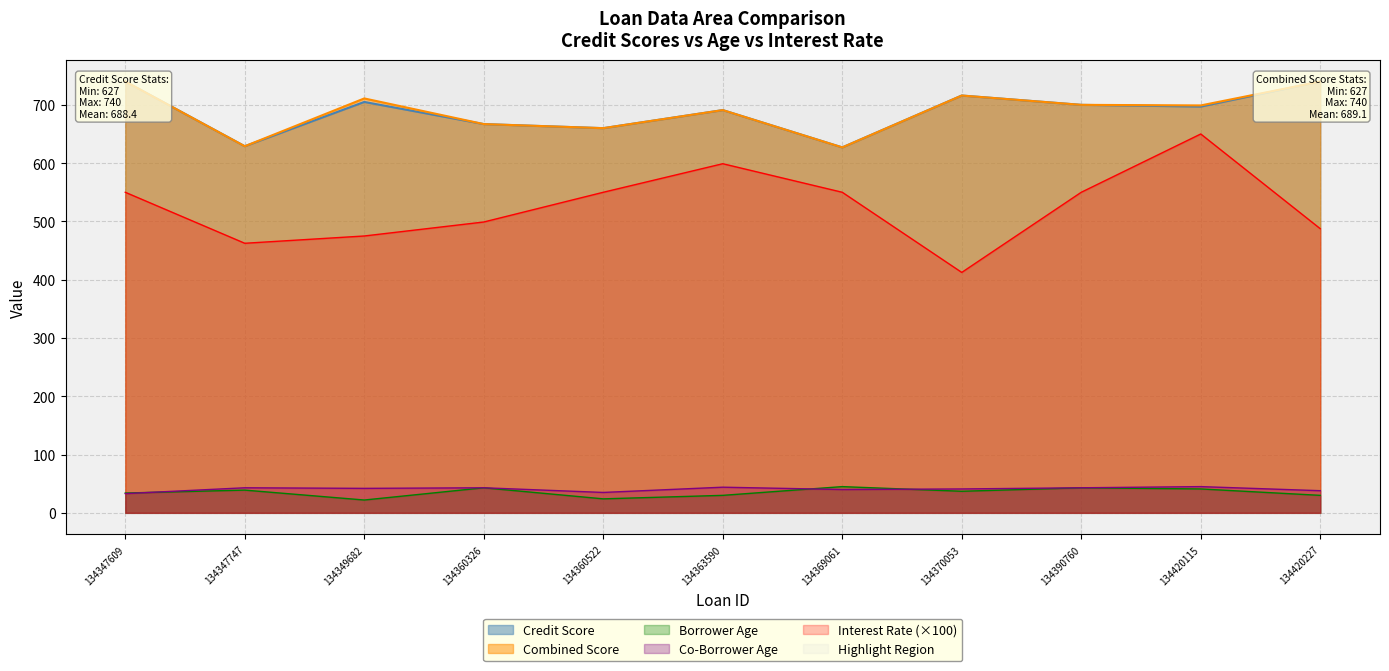

How many interior local peaks does the Co-Borrower Age series have?

4